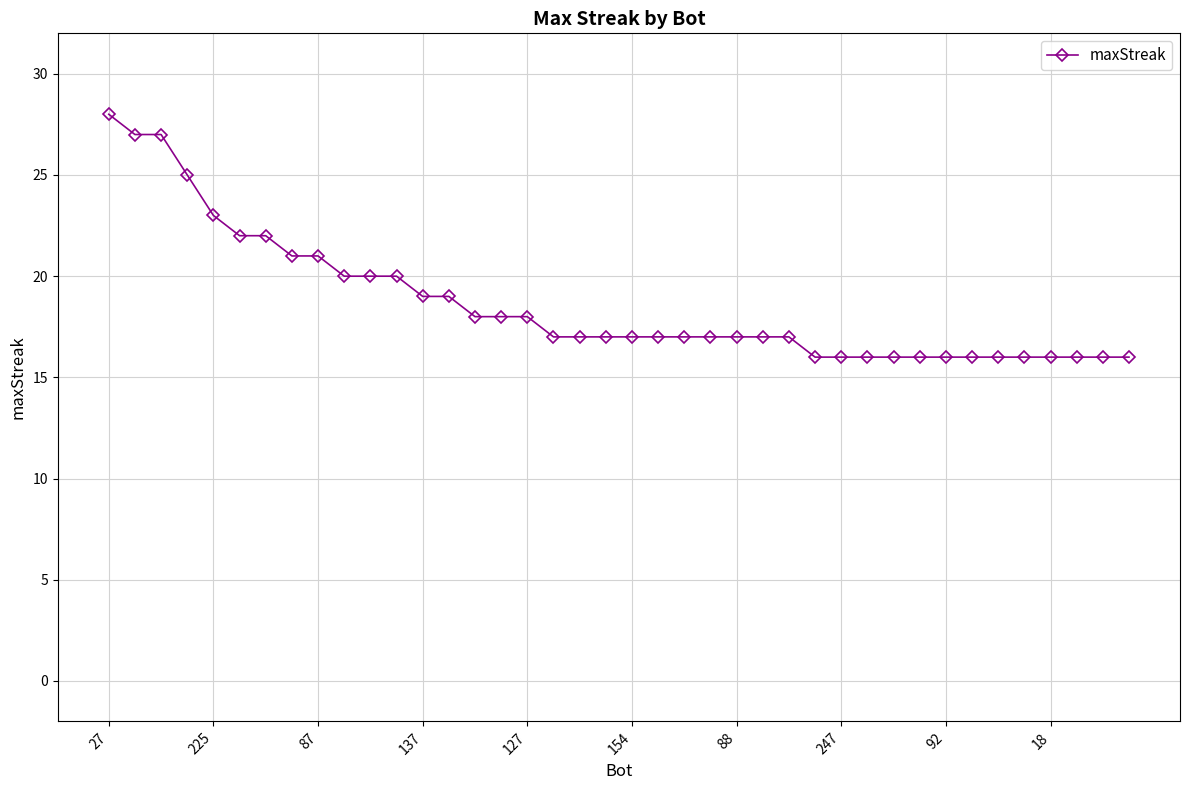

Reading right to left, transcribe all the data shown in this chart.

16	16	16	16	16	16	16	16	16	16	16	16	16	17	17	17	17	17	17	17	17	17	17	18	18	18	19	19	20	20	20	21	21	22	22	23	25	27	27	28